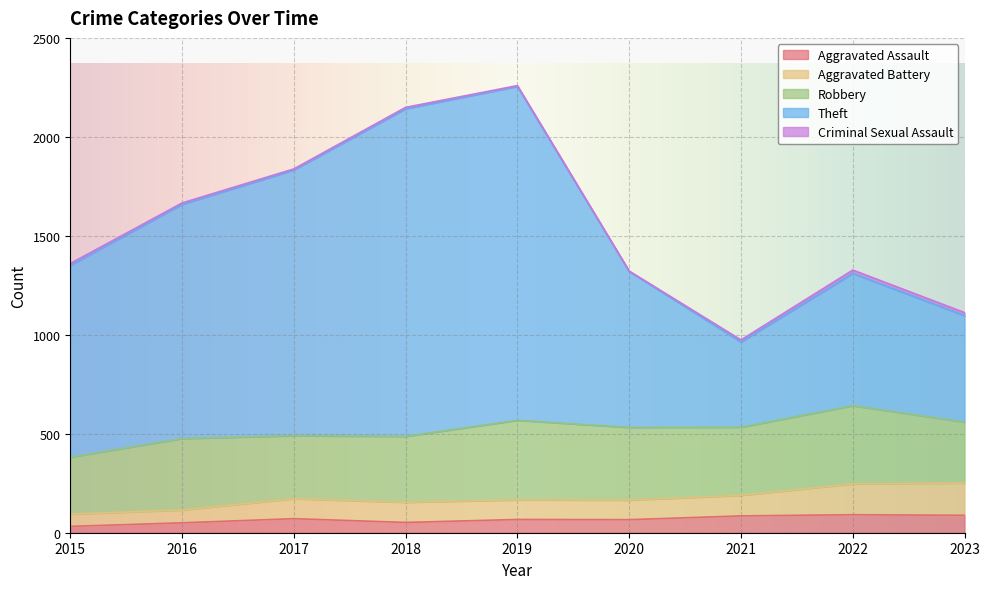

At which label is Aggravated Assault closest to 61?

2020